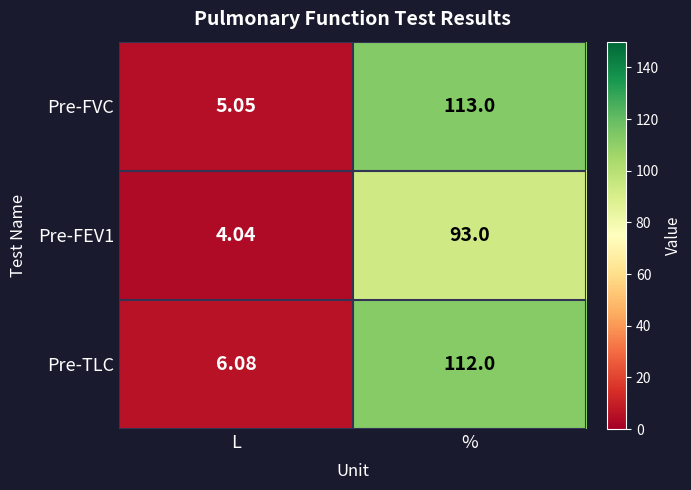

Which label corresponds to the largest value in the chart?

%